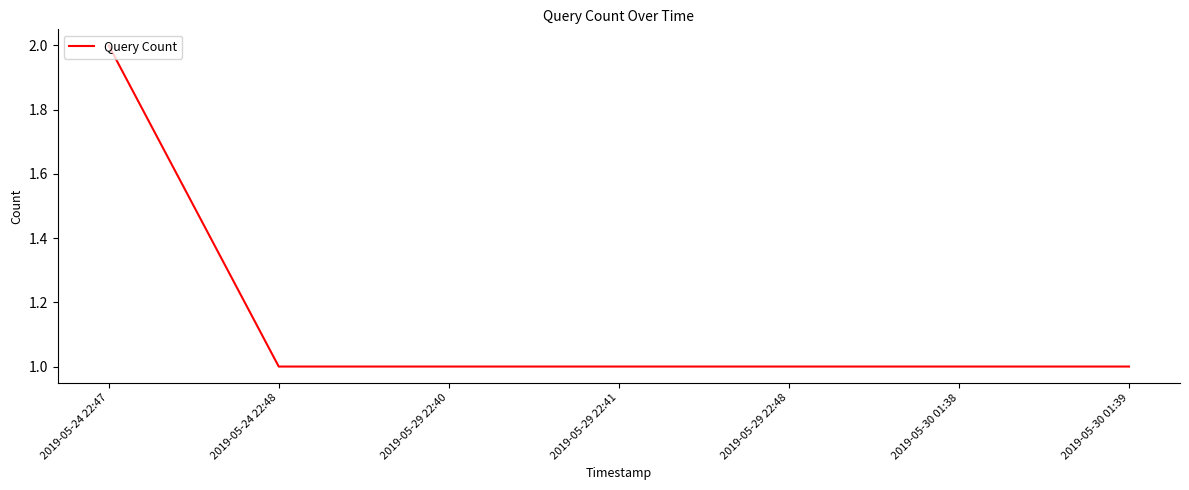

Read the value at 2019-05-24 22:47.

2